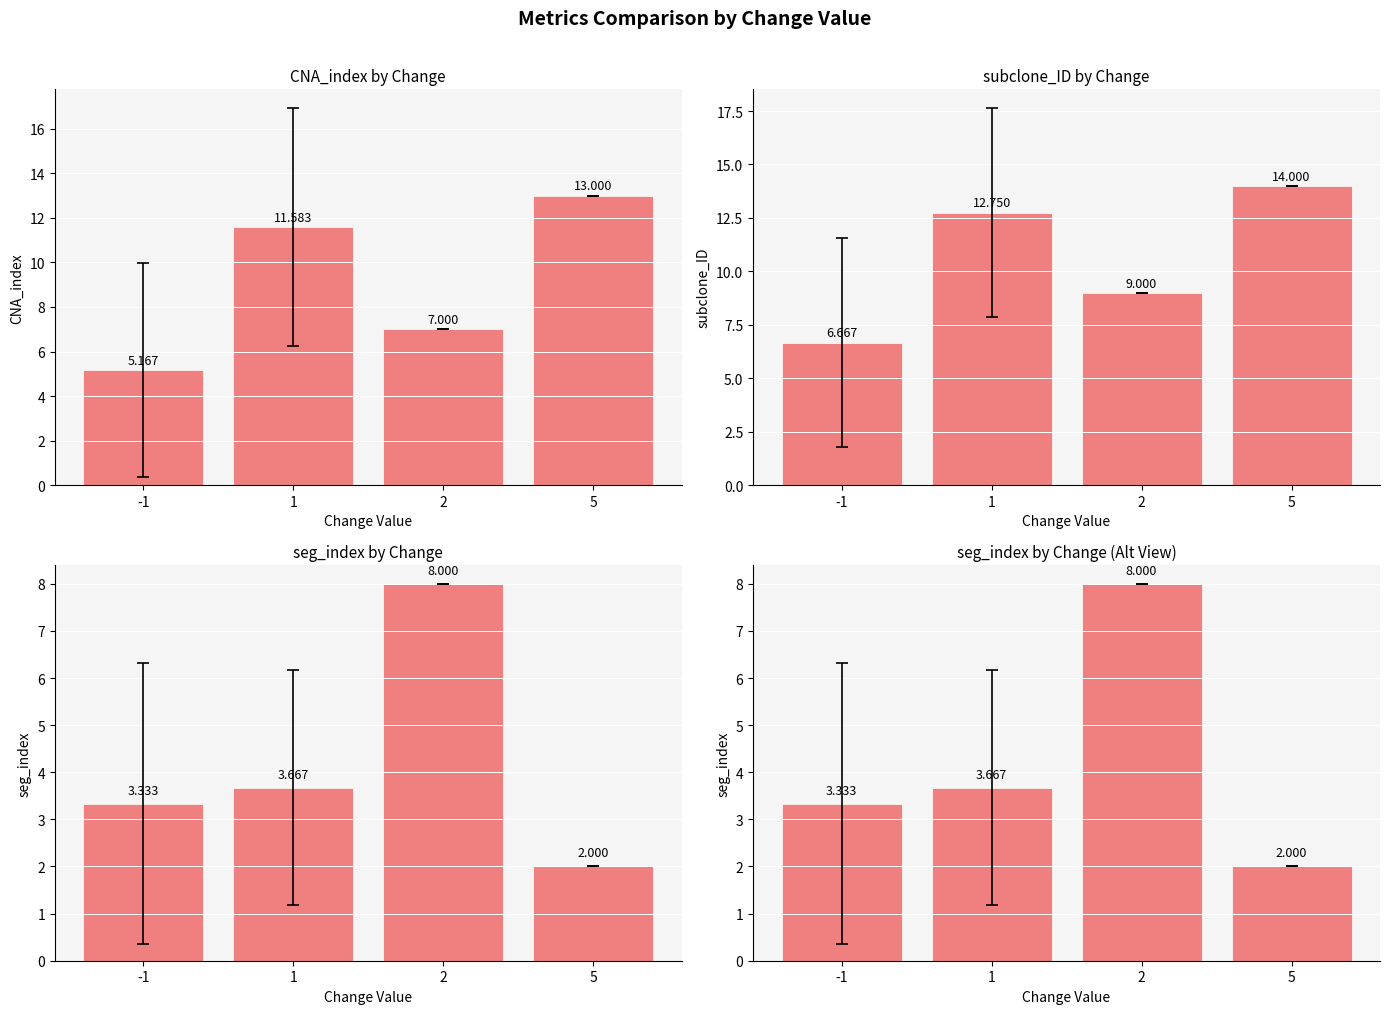

Where is subclone_ID nearest to the value 10?

2